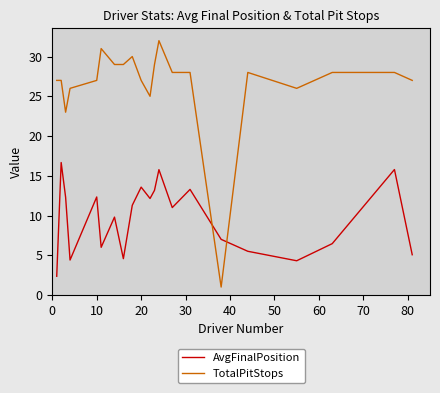

After their last crossing, which series has the higher values: AvgFinalPosition or TotalPitStops?

TotalPitStops